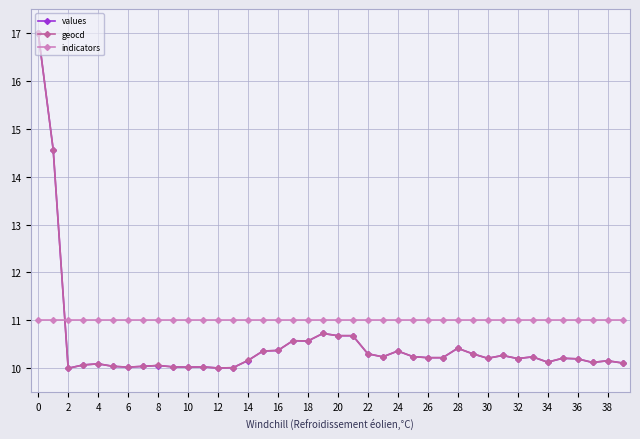

True or false: indicators and values intersect in this chart.

True